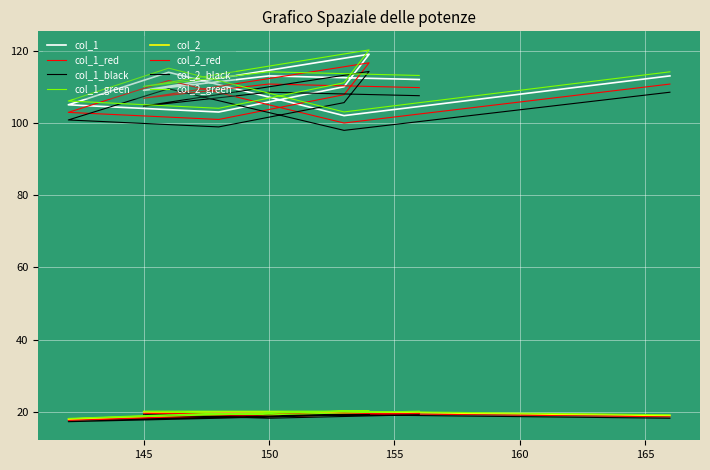

What is the average value of the col_1 series?

110